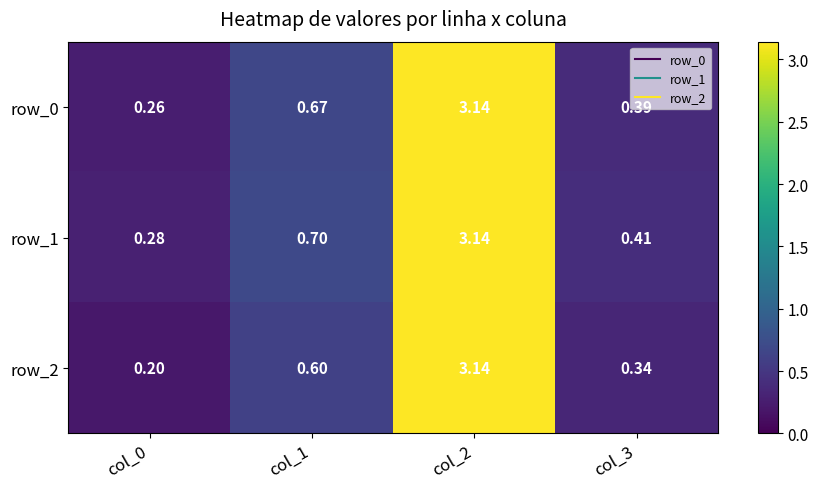

What value does the row_2 series have at col_1?

0.6